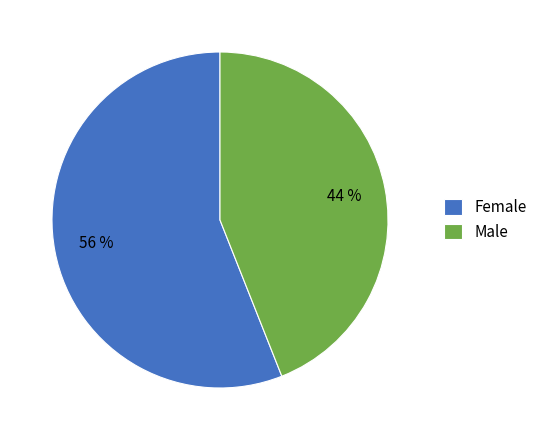

How many segments does this pie chart have?

2